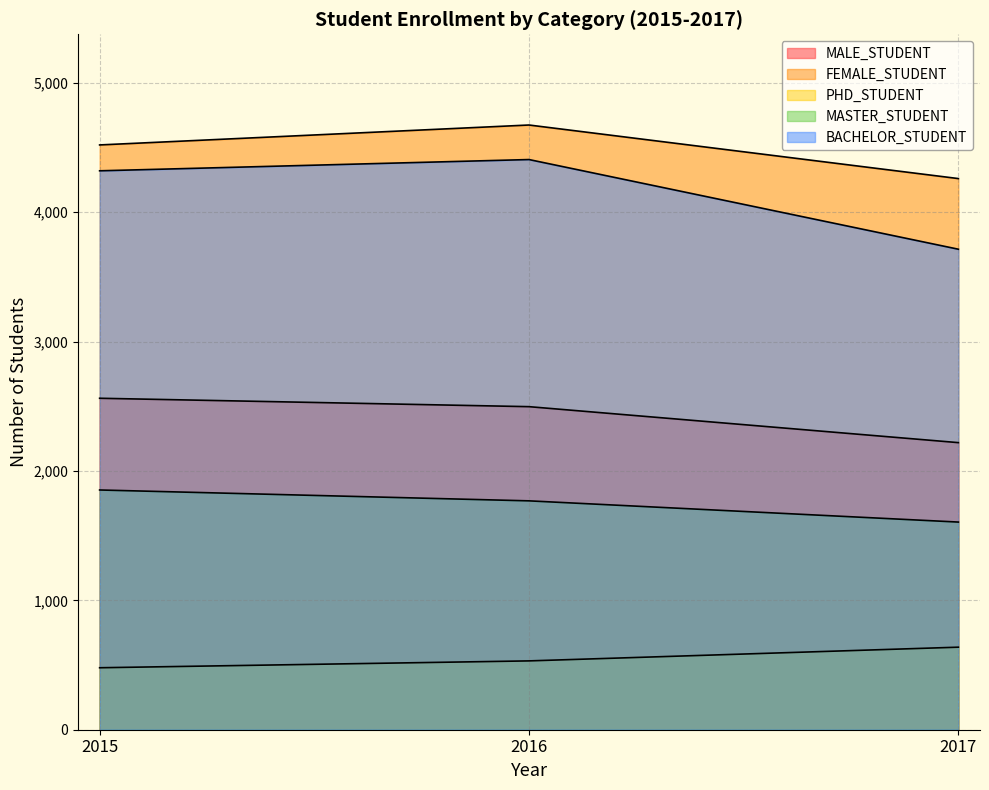

What is the sum of the PHD_STUDENT values at 2015 and 2017?

1117